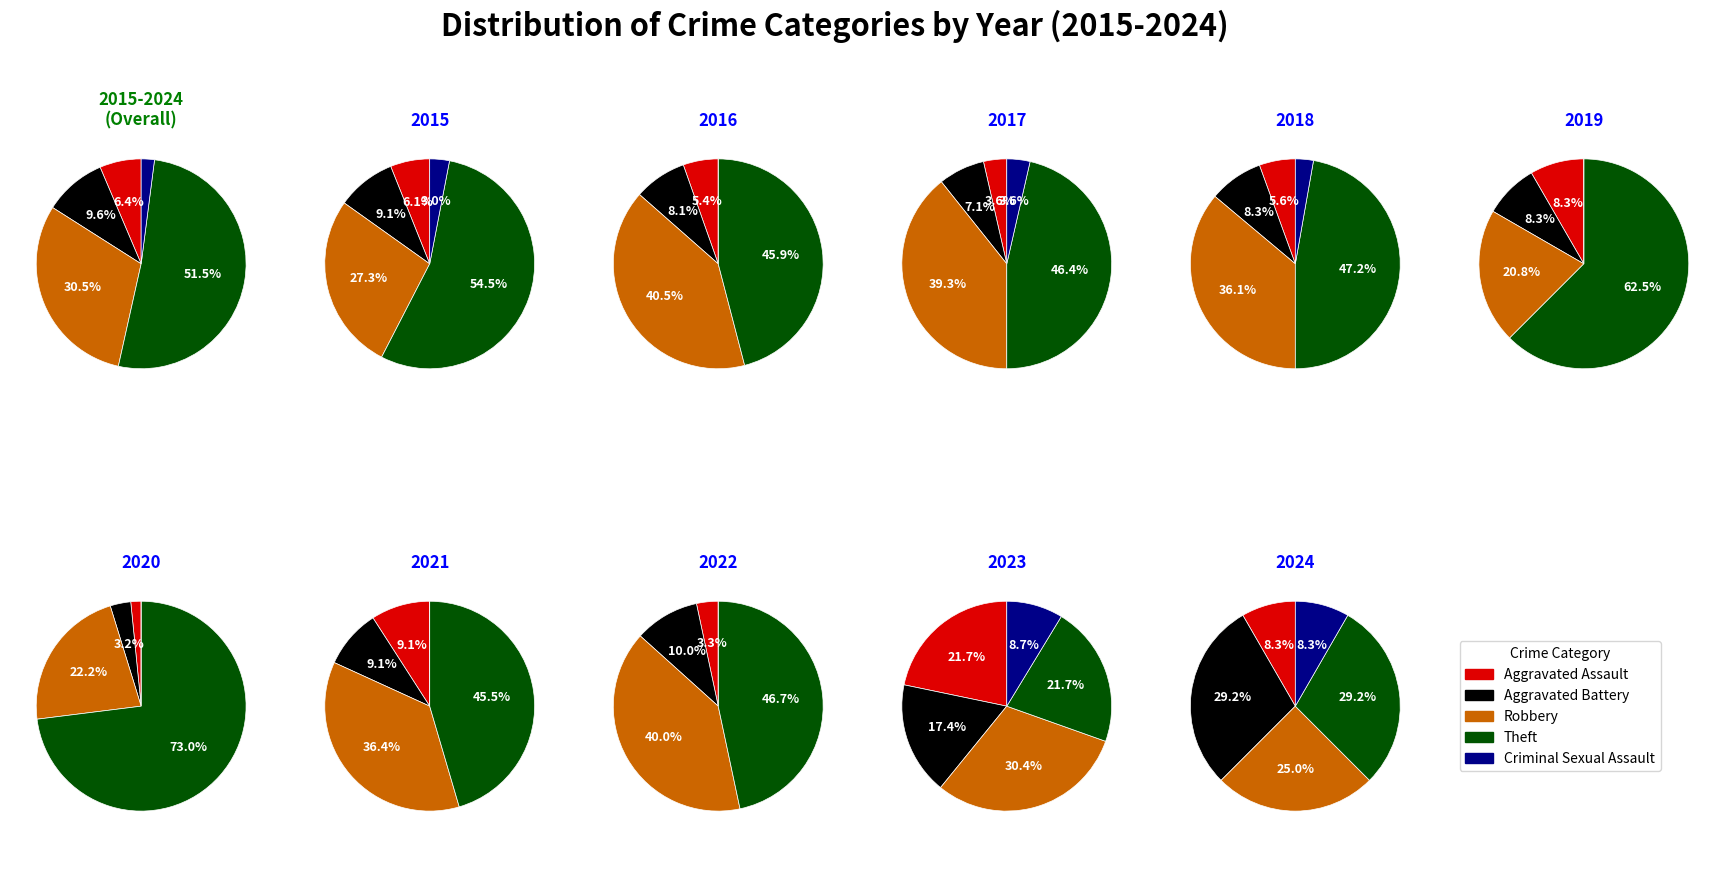

Is it true that 3 is 12% of the pie?

True